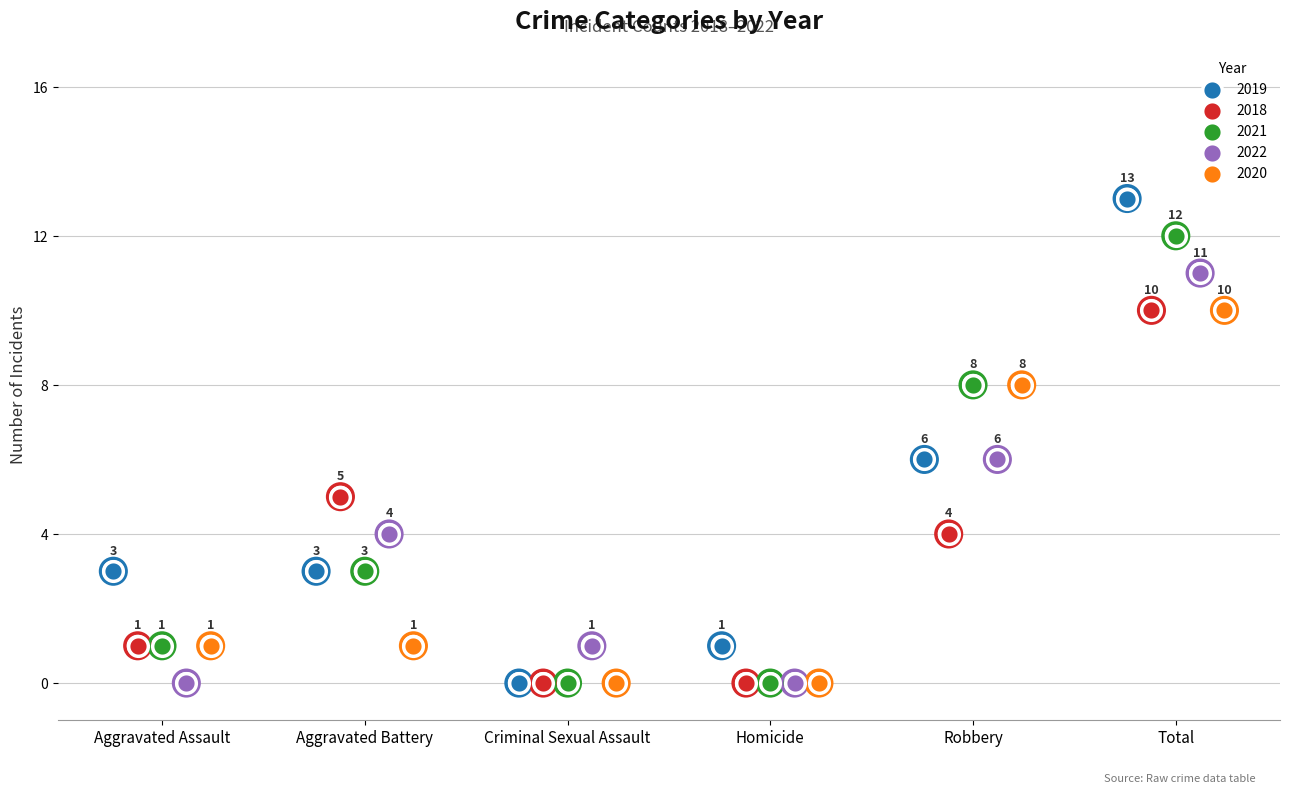

What are all the series names shown in the legend?

2019, 2018, 2021, 2022, 2020